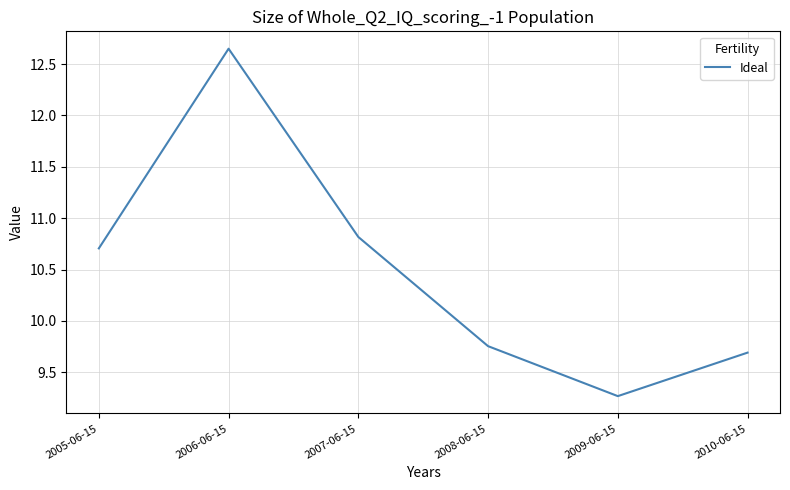

The chart shows a value of 17.1 at 2010-06-15. True or false?

False